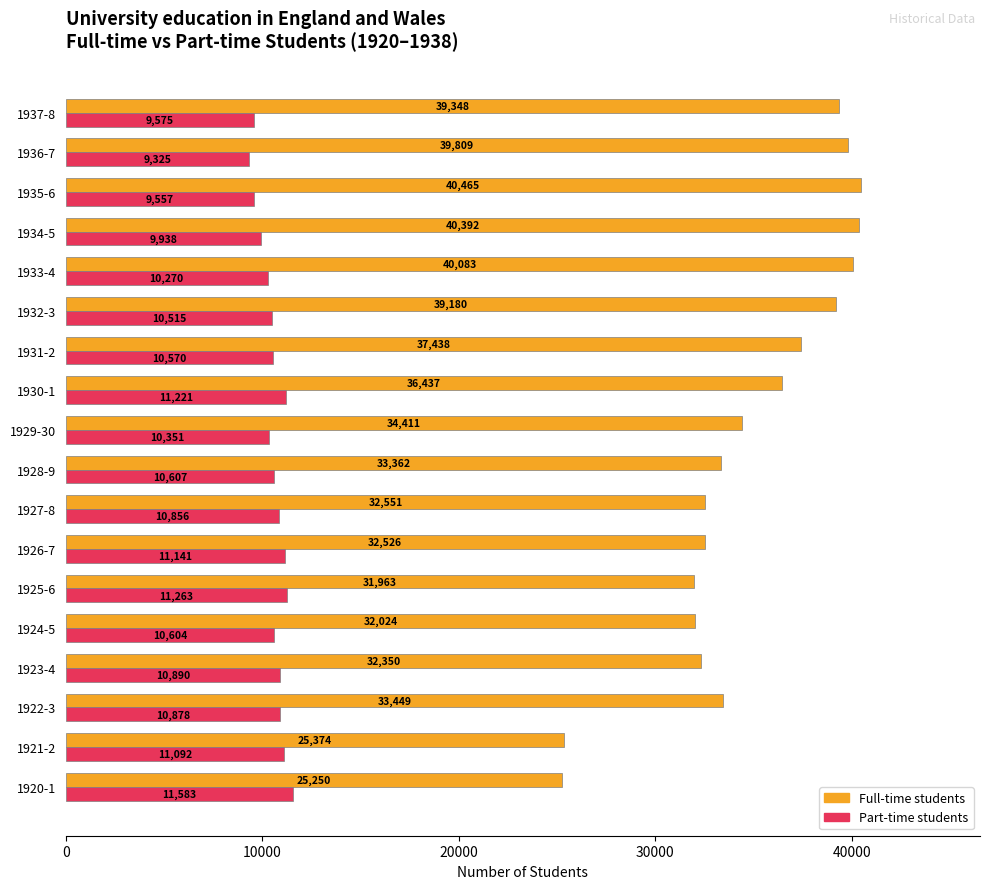

Which series has the largest range (max minus min)?

Full-time students